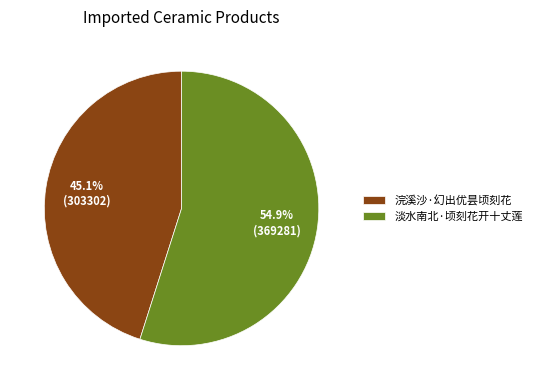

To the nearest percent, what is the difference between the largest and smallest slice percentages?

10%